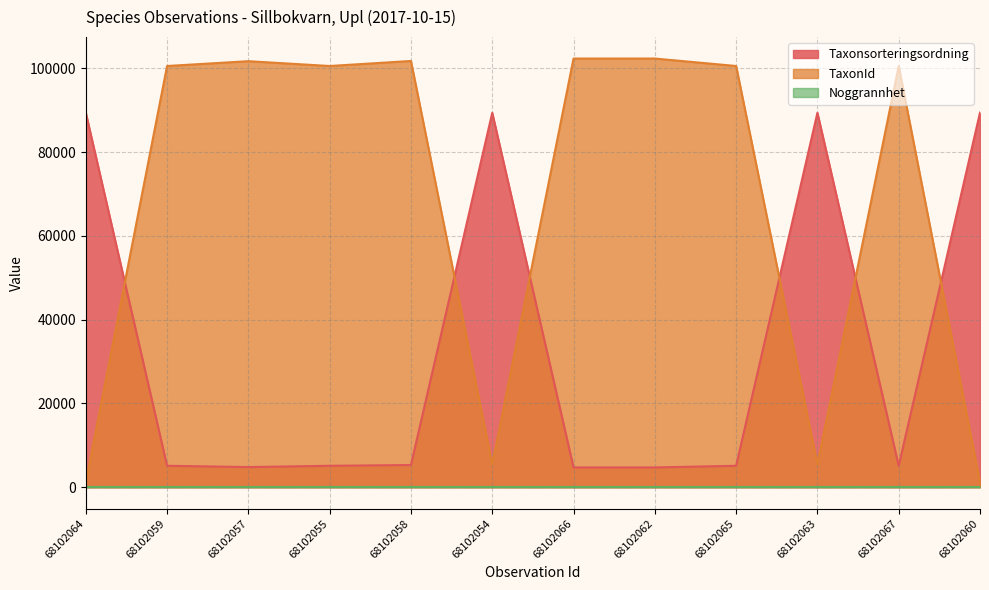

What is the value of the TaxonId point at the 9th from the left?

100526